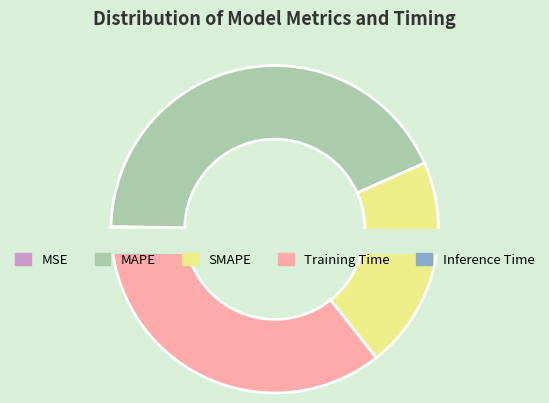

To the nearest percent, what percentage of the pie is MAPE?

43%